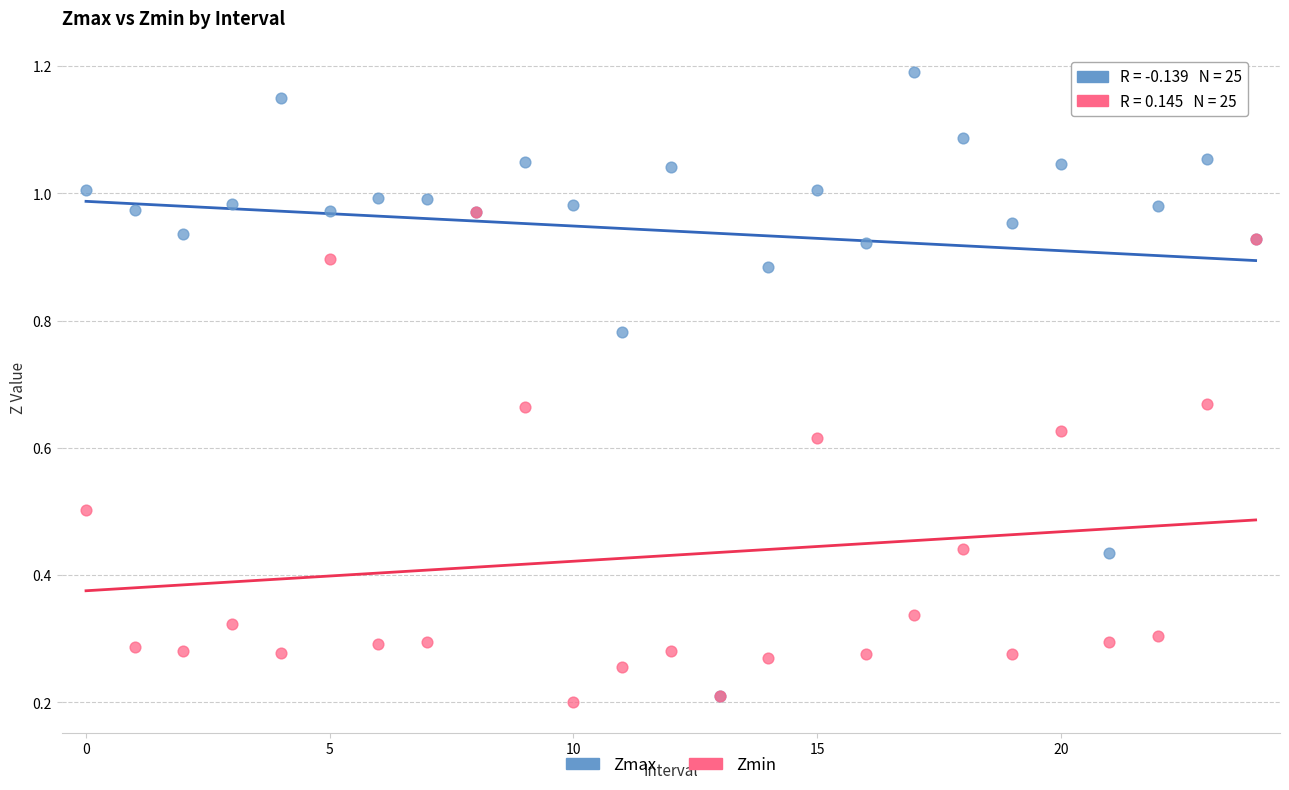

Which series reaches the maximum Y coordinate?

Zmax